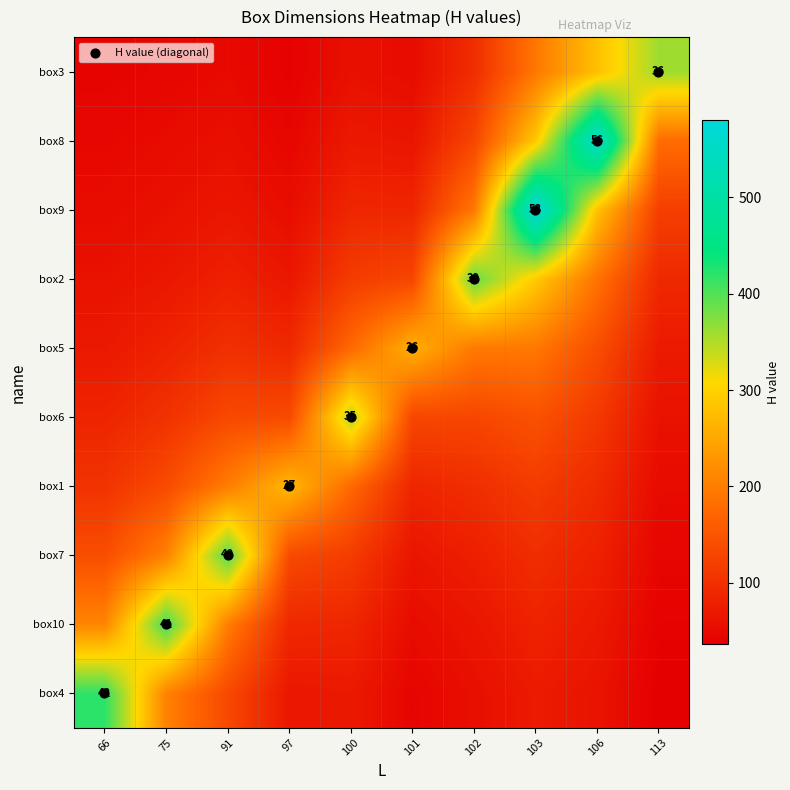

At which category is the sum across all series the highest?

103